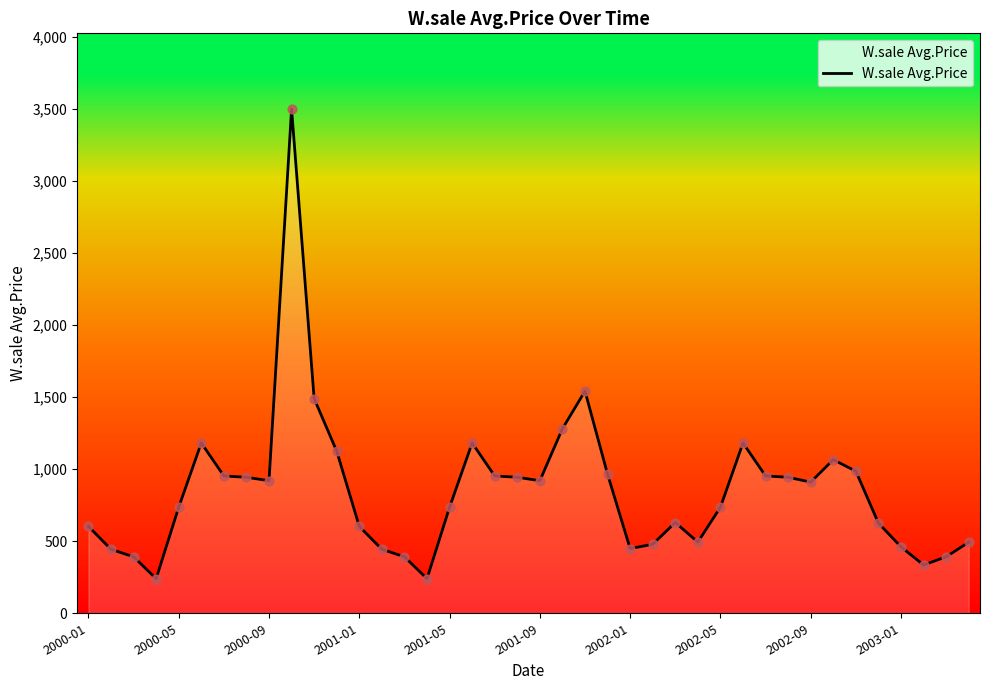

What is the difference between the maximum and minimum values?

3260